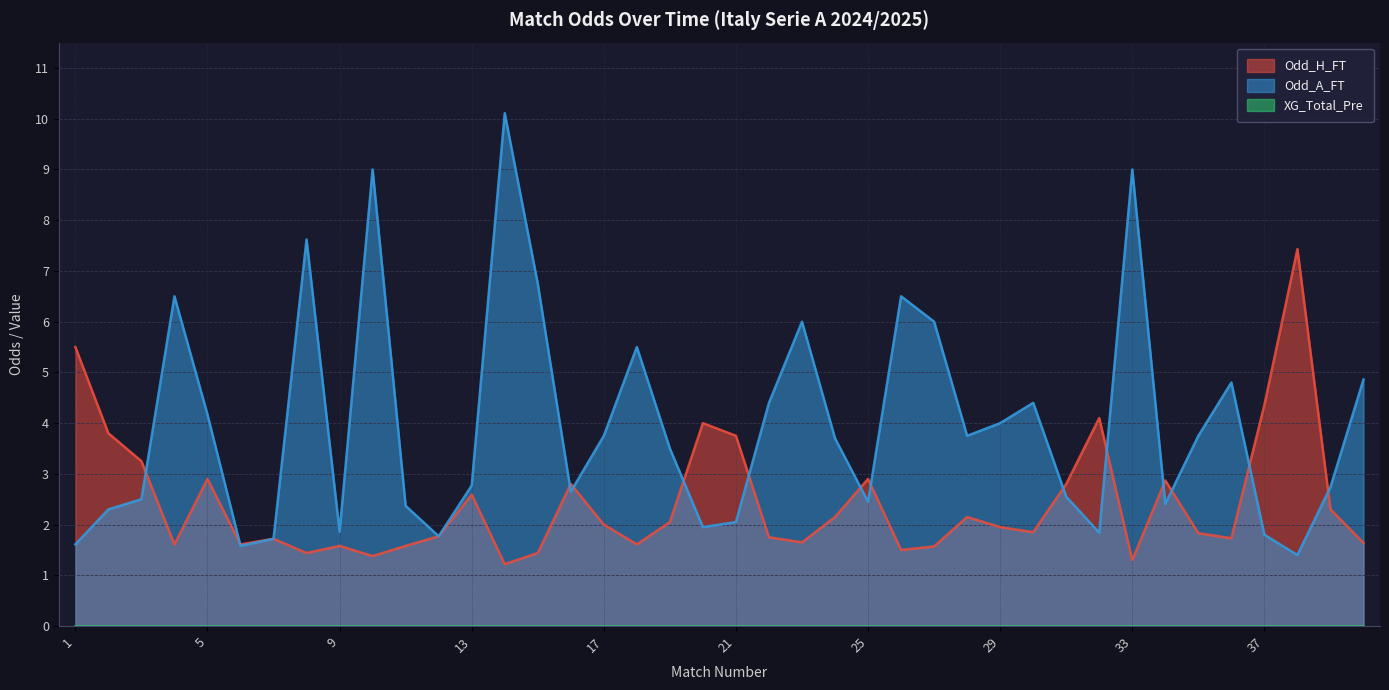

Rank the series by their average value, from highest to lowest.

Odd_A_FT, Odd_H_FT